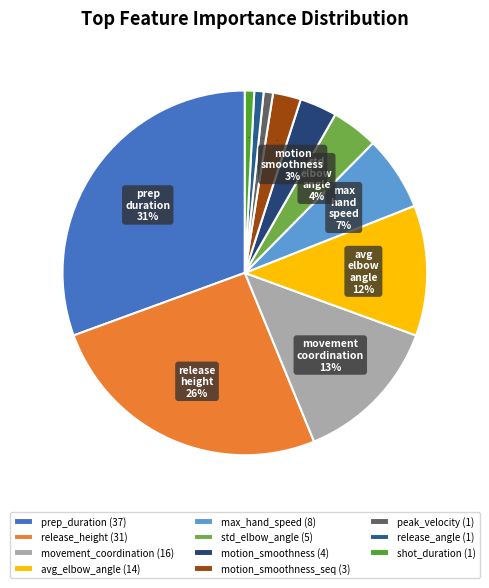

How many slices are in this pie chart?

11